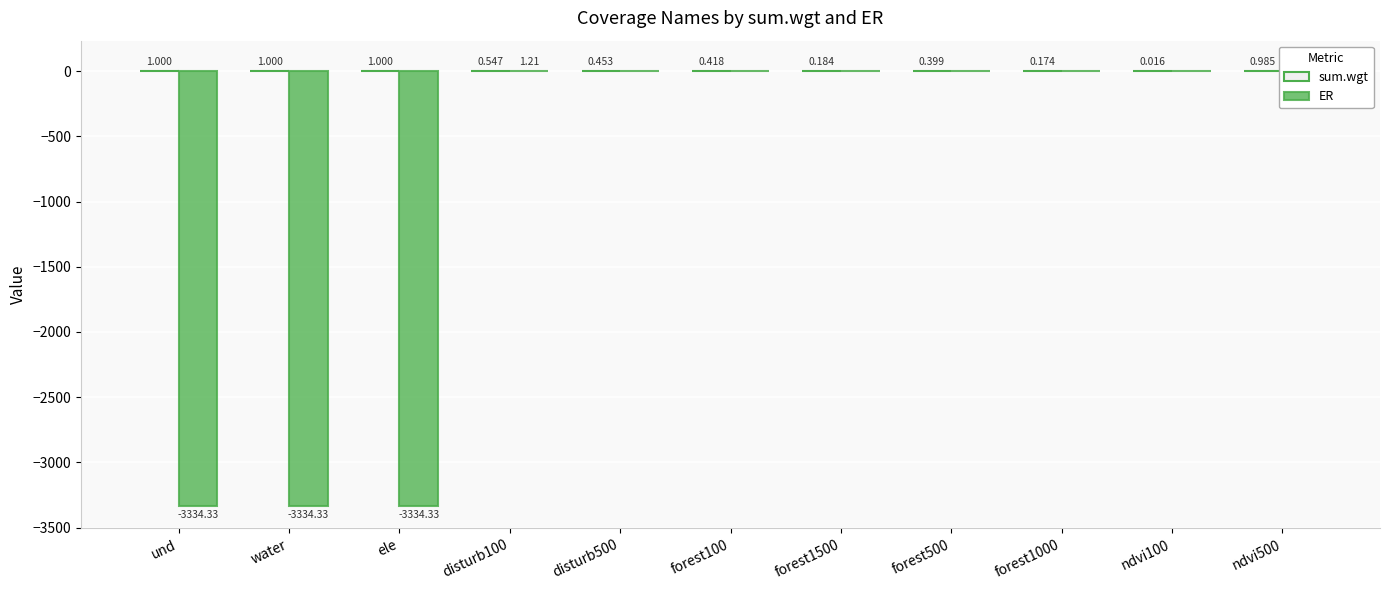

Which label corresponds to the smallest value in the chart?

und